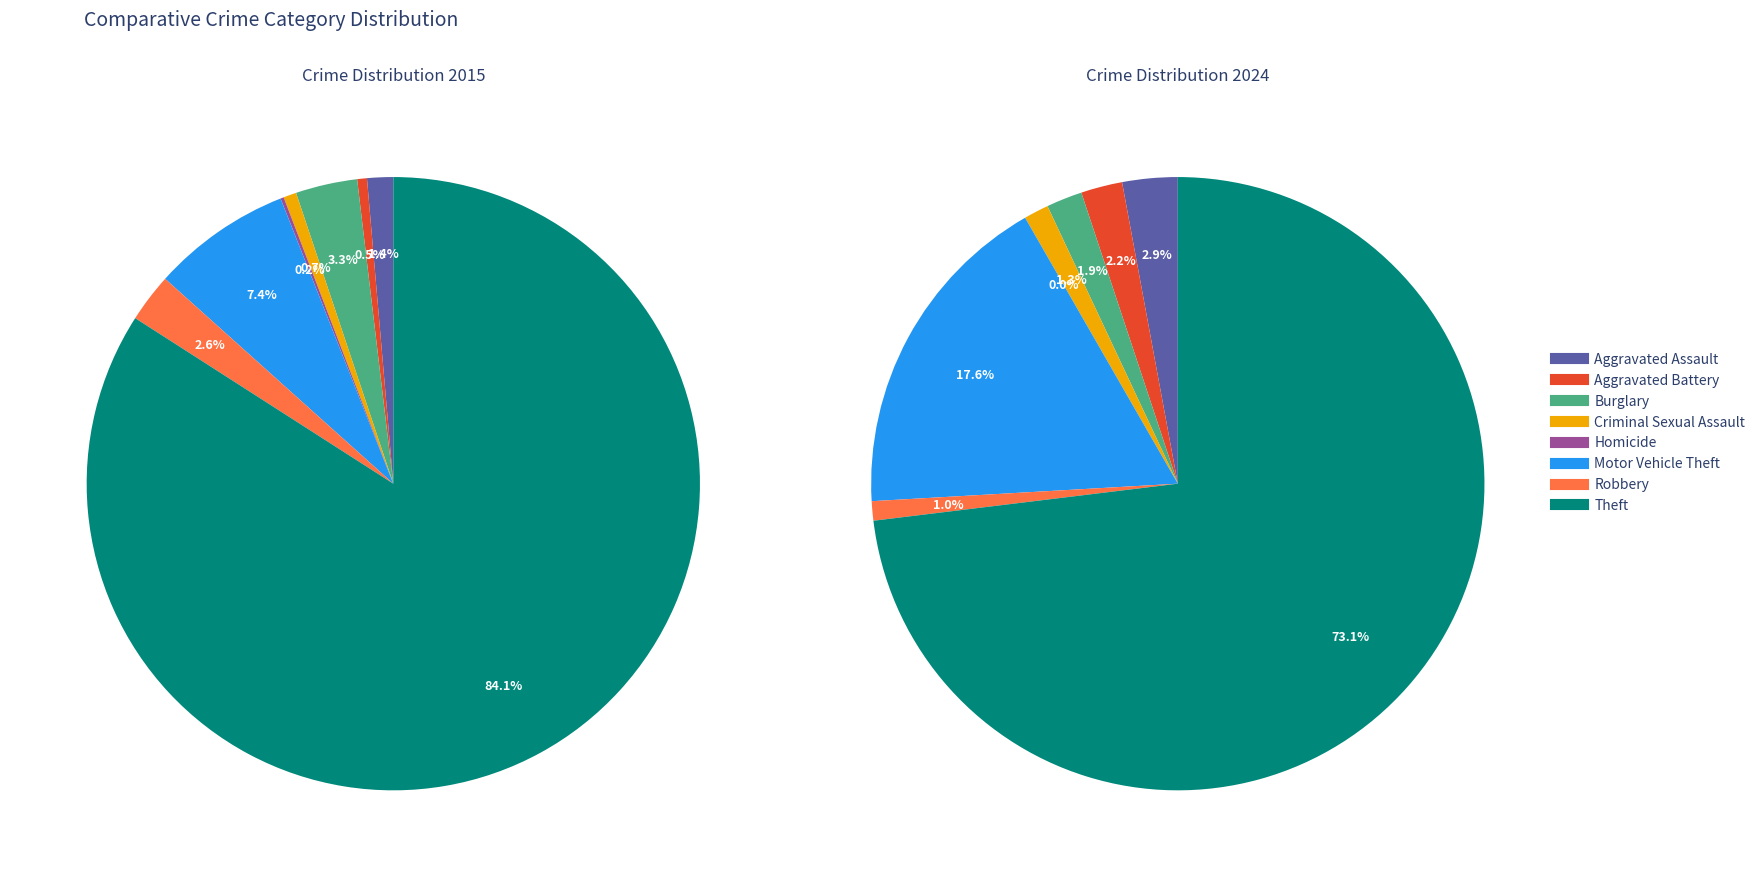

To the nearest percent, what is the difference between the largest and smallest slice percentages?

84%